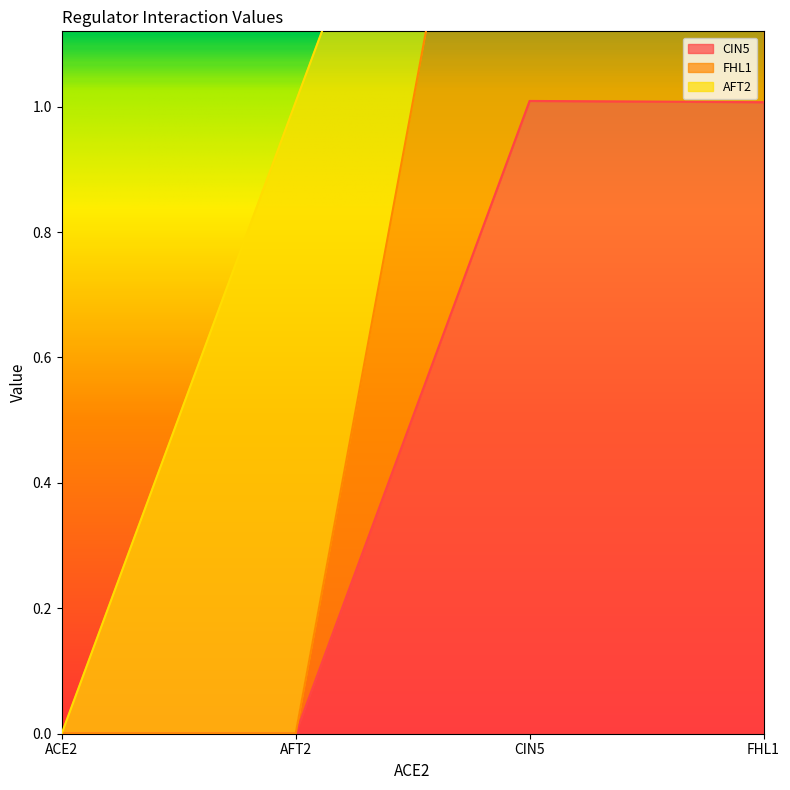

The CIN5 series shows 0.7 at CIN5. True or false?

False